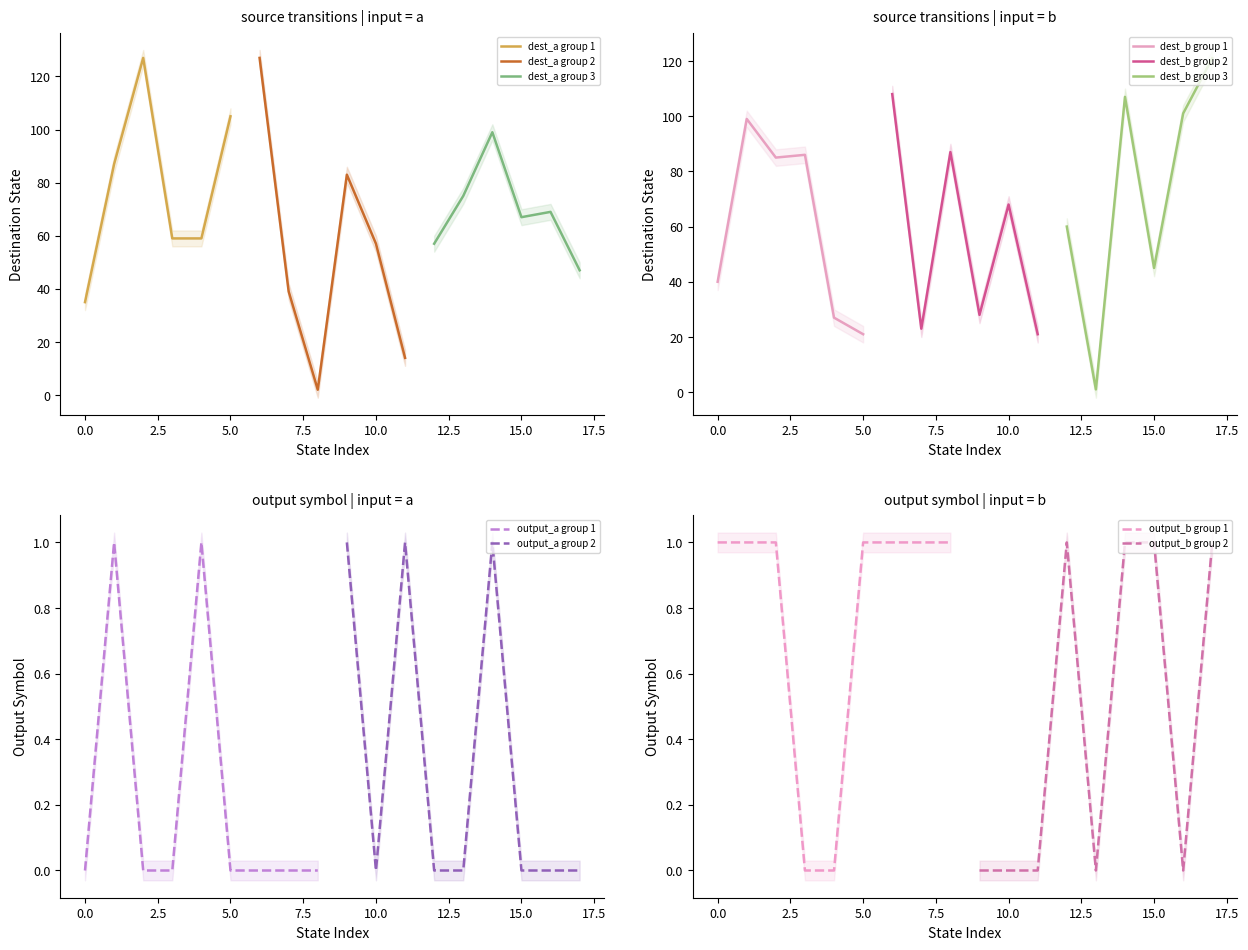

Is it true that dest_a group 1 equals 35 at 0.0?

True